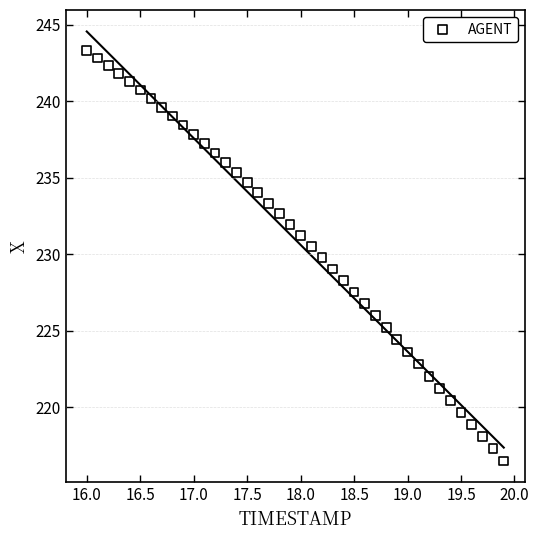

What is the range of X values (max minus min)?

3.9